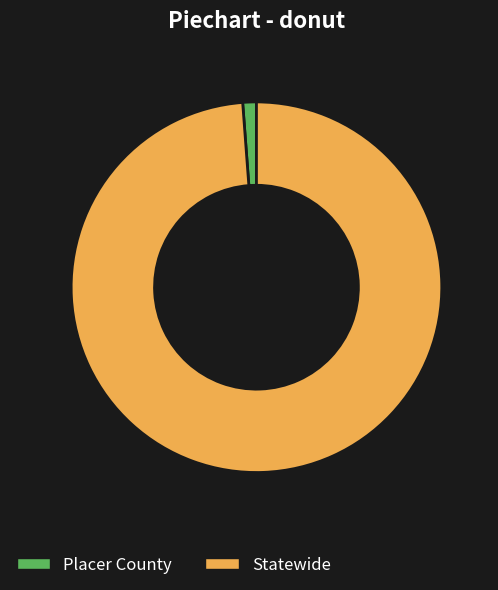

How many segments does this pie chart have?

2